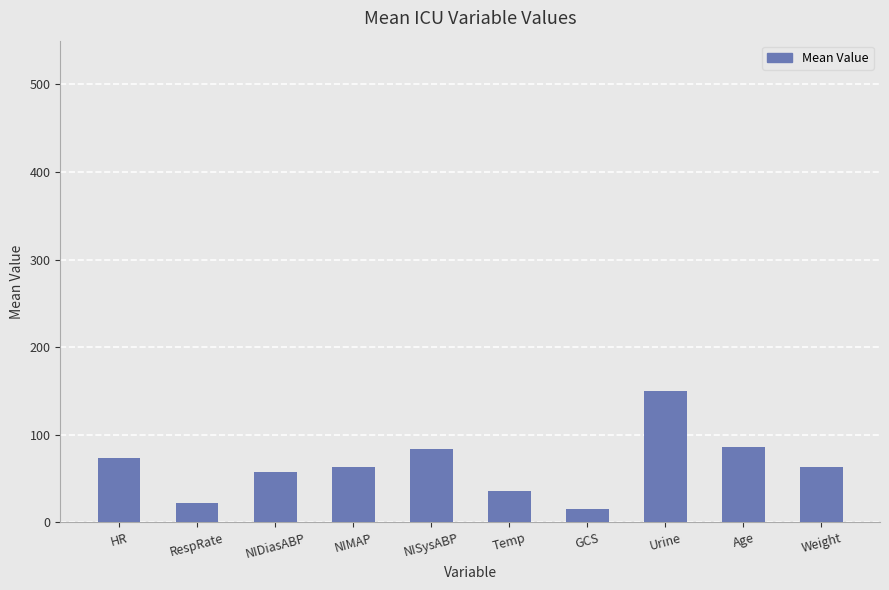

What is the label of the 7th bar from the left?

GCS